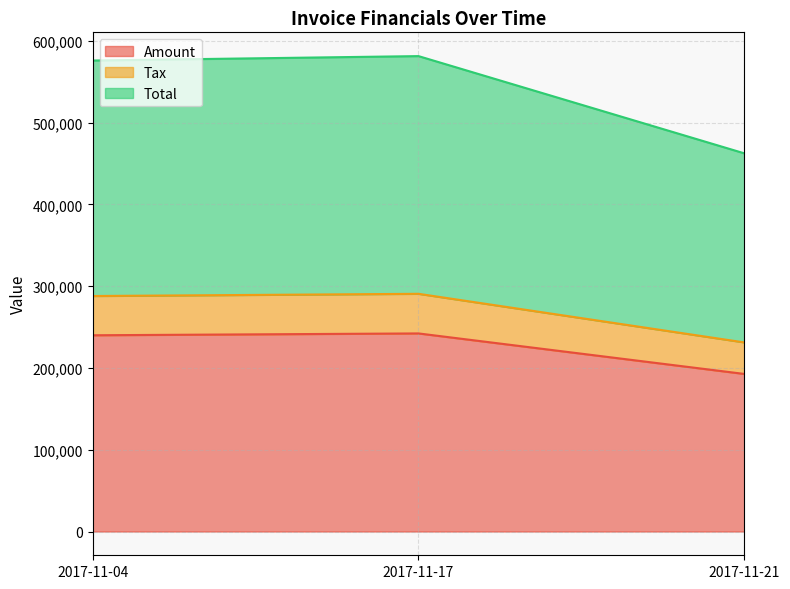

The Tax series shows 47985.4 at 2017-11-04. True or false?

True